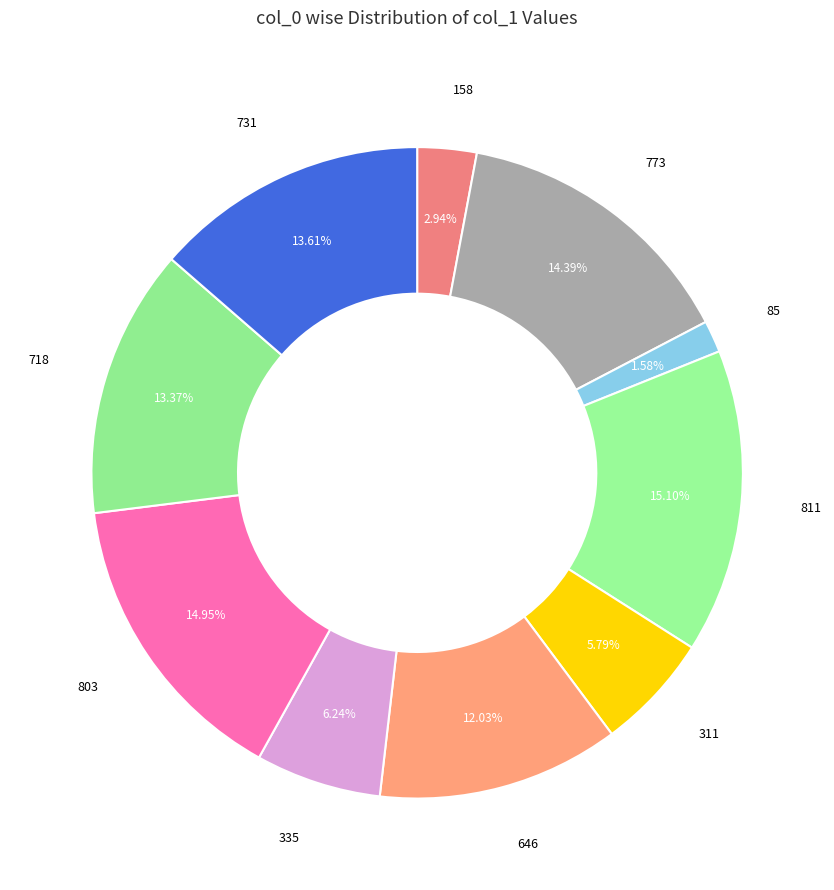

Combined, do 718 and 335 account for over 50%?

No